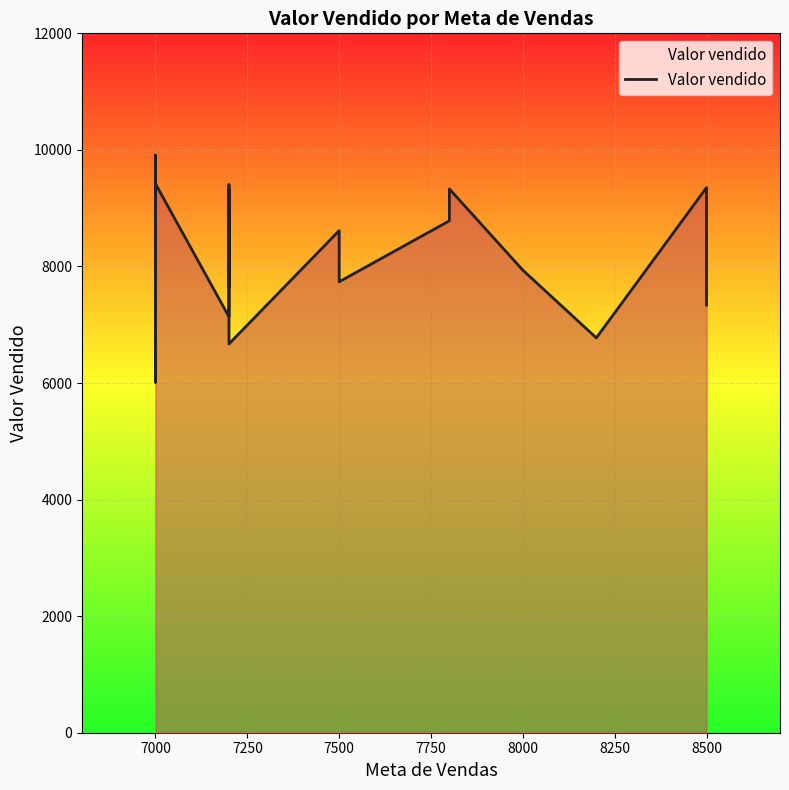

The value at 7000 is 7642.6. True or false?

True